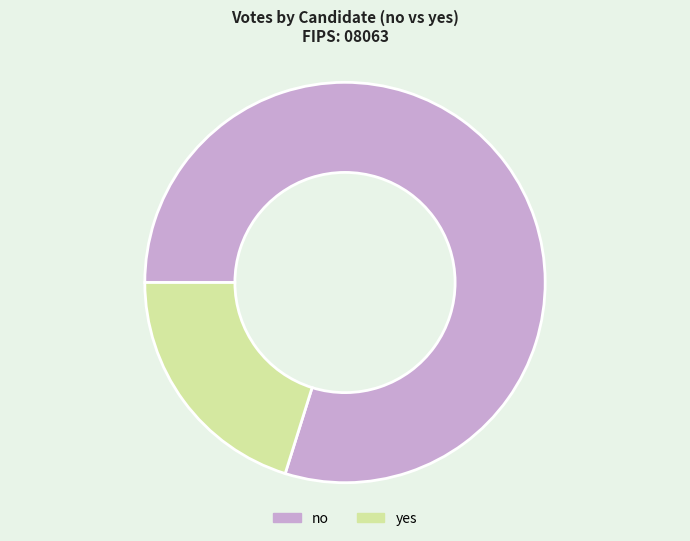

Which slice is the smallest?

yes